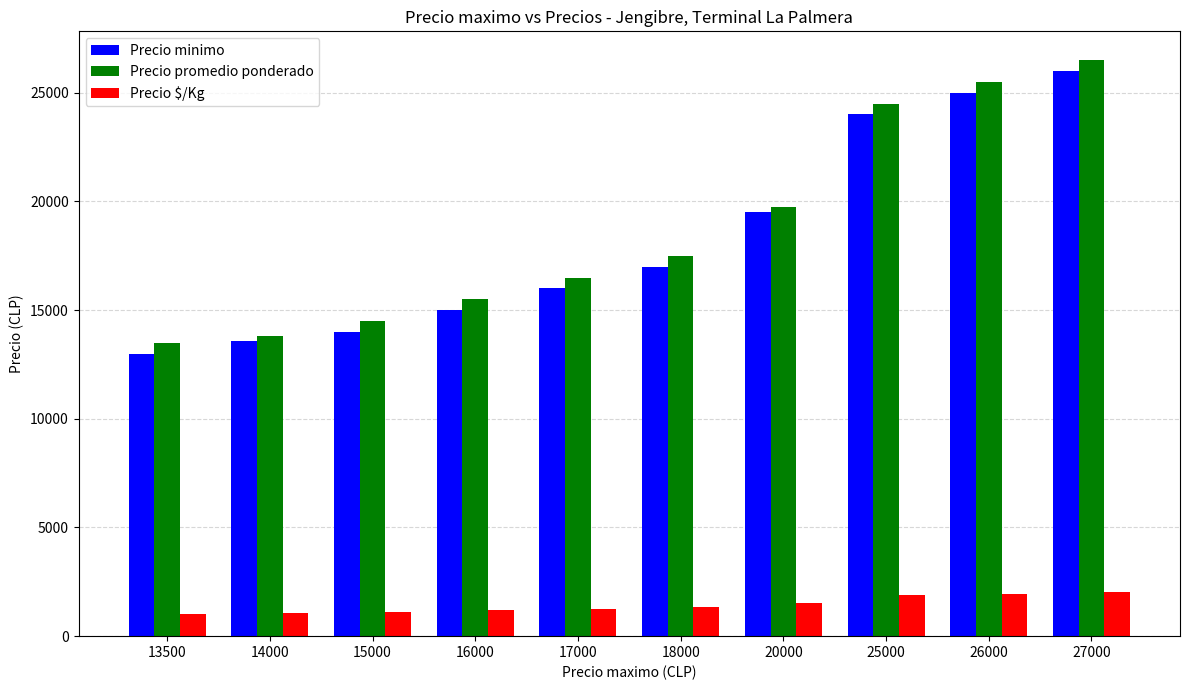

Which series has the largest total across all categories?

Precio promedio ponderado